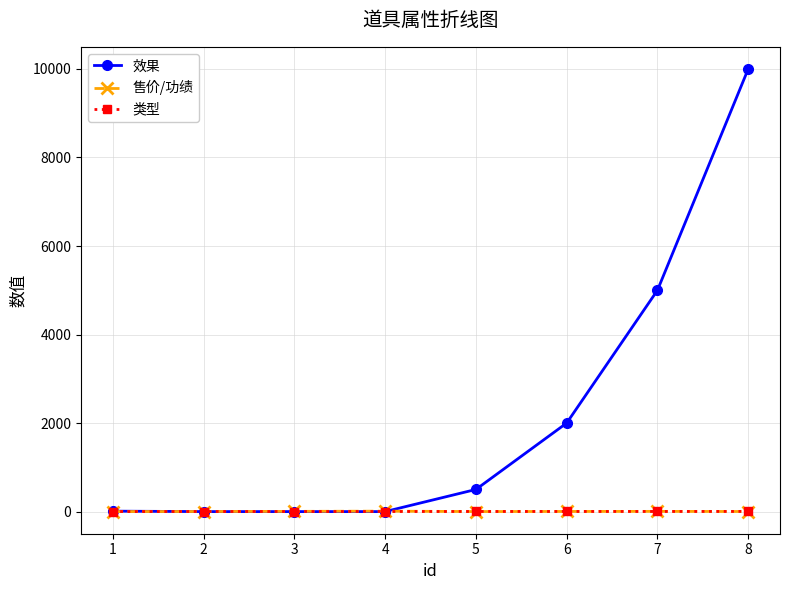

How many lines are shown in the chart?

3